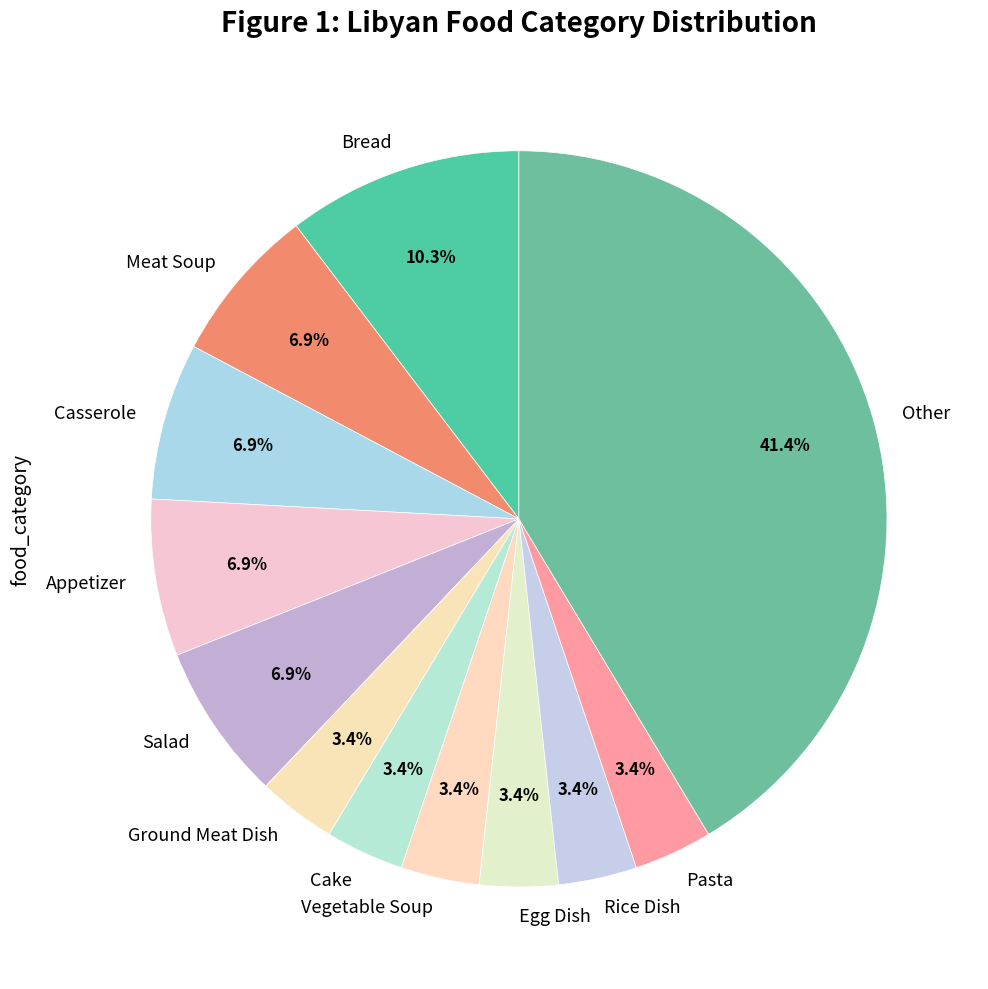

Does any single category account for the majority?

No